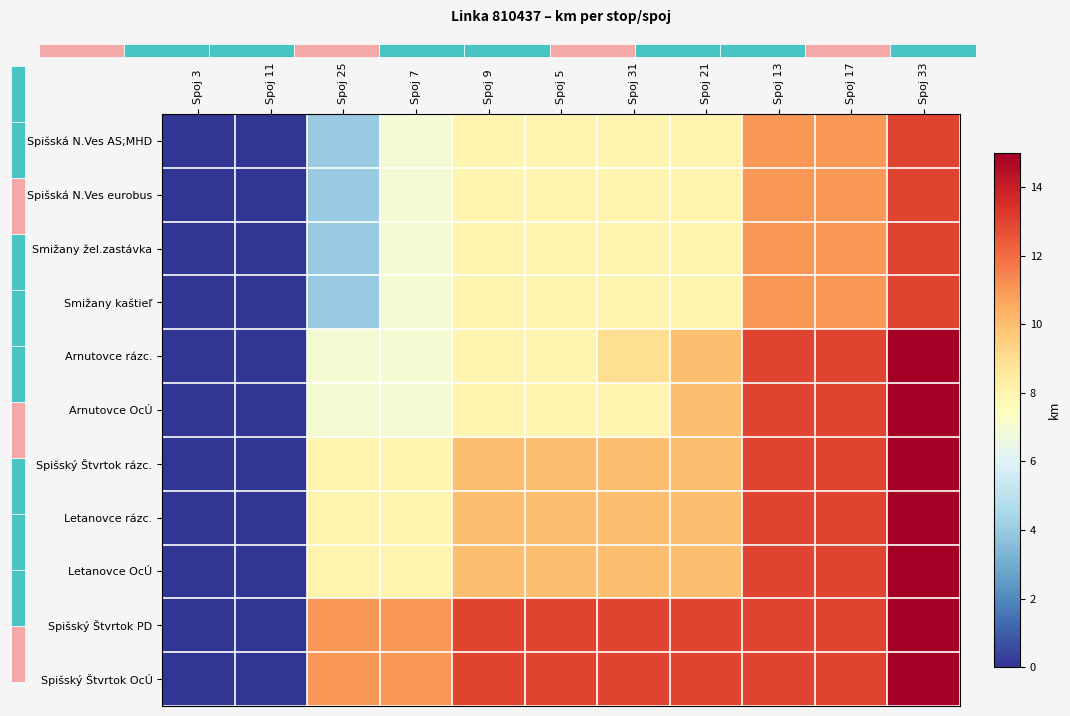

Reading right to left, extract all data points from this chart.

Spišská N.Ves AS;MHD: Spoj 33=13	Spoj 17=11	Spoj 13=11	Spoj 21=8	Spoj 31=8	Spoj 5=8	Spoj 9=8	Spoj 7=7	Spoj 25=4	Spoj 11=0	Spoj 3=0
Spišská N.Ves eurobus: Spoj 33=13	Spoj 17=11	Spoj 13=11	Spoj 21=8	Spoj 31=8	Spoj 5=8	Spoj 9=8	Spoj 7=7	Spoj 25=4	Spoj 11=0	Spoj 3=0
Smižany žel.zastávka: Spoj 33=13	Spoj 17=11	Spoj 13=11	Spoj 21=8	Spoj 31=8	Spoj 5=8	Spoj 9=8	Spoj 7=7	Spoj 25=4	Spoj 11=0	Spoj 3=0
Smižany kaštieľ: Spoj 33=13	Spoj 17=11	Spoj 13=11	Spoj 21=8	Spoj 31=8	Spoj 5=8	Spoj 9=8	Spoj 7=7	Spoj 25=4	Spoj 11=0	Spoj 3=0
Arnutovce rázc.: Spoj 33=15	Spoj 17=13	Spoj 13=13	Spoj 21=10	Spoj 31=9	Spoj 5=8	Spoj 9=8	Spoj 7=7	Spoj 25=7	Spoj 11=0	Spoj 3=0
Arnutovce OcÚ: Spoj 33=15	Spoj 17=13	Spoj 13=13	Spoj 21=10	Spoj 31=8	Spoj 5=8	Spoj 9=8	Spoj 7=7	Spoj 25=7	Spoj 11=0	Spoj 3=0
Spišský Štvrtok rázc.: Spoj 33=15	Spoj 17=13	Spoj 13=13	Spoj 21=10	Spoj 31=10	Spoj 5=10	Spoj 9=10	Spoj 7=8	Spoj 25=8	Spoj 11=0	Spoj 3=0
Letanovce rázc.: Spoj 33=15	Spoj 17=13	Spoj 13=13	Spoj 21=10	Spoj 31=10	Spoj 5=10	Spoj 9=10	Spoj 7=8	Spoj 25=8	Spoj 11=0	Spoj 3=0
Letanovce OcÚ: Spoj 33=15	Spoj 17=13	Spoj 13=13	Spoj 21=10	Spoj 31=10	Spoj 5=10	Spoj 9=10	Spoj 7=8	Spoj 25=8	Spoj 11=0	Spoj 3=0
Spišský Štvrtok PD: Spoj 33=15	Spoj 17=13	Spoj 13=13	Spoj 21=13	Spoj 31=13	Spoj 5=13	Spoj 9=13	Spoj 7=11	Spoj 25=11	Spoj 11=0	Spoj 3=0
Spišský Štvrtok OcÚ: Spoj 33=15	Spoj 17=13	Spoj 13=13	Spoj 21=13	Spoj 31=13	Spoj 5=13	Spoj 9=13	Spoj 7=11	Spoj 25=11	Spoj 11=0	Spoj 3=0